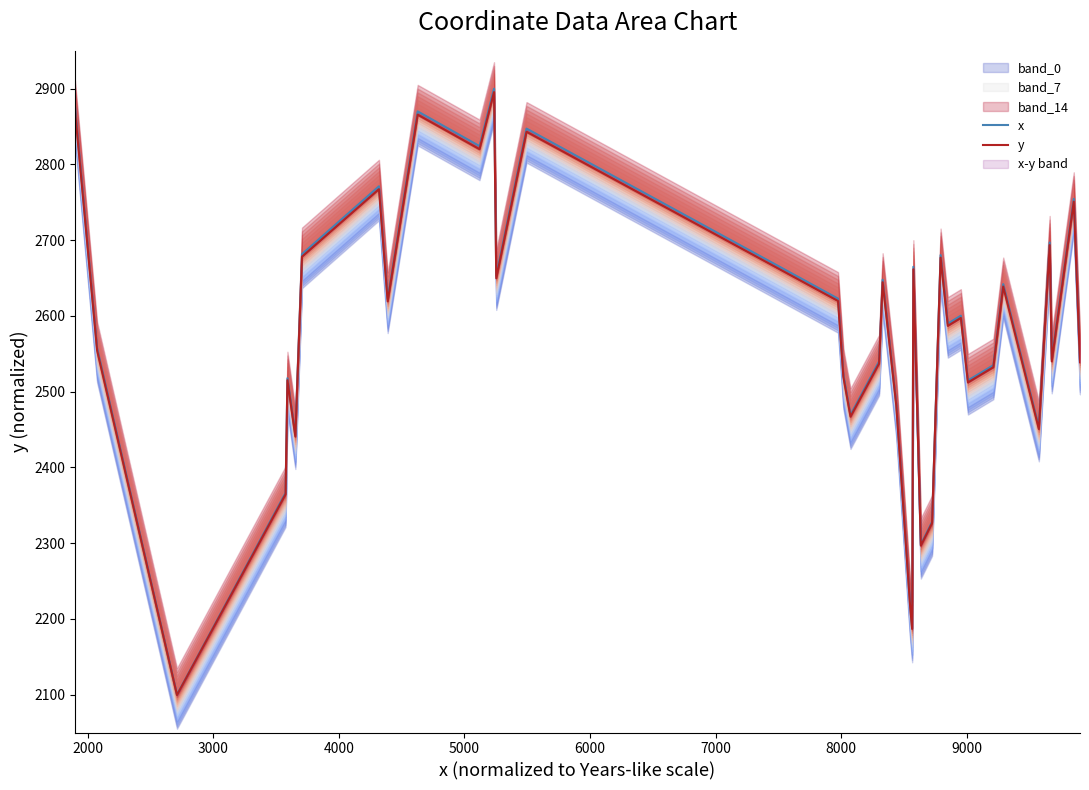

True or false: y and x cross at least once.

False